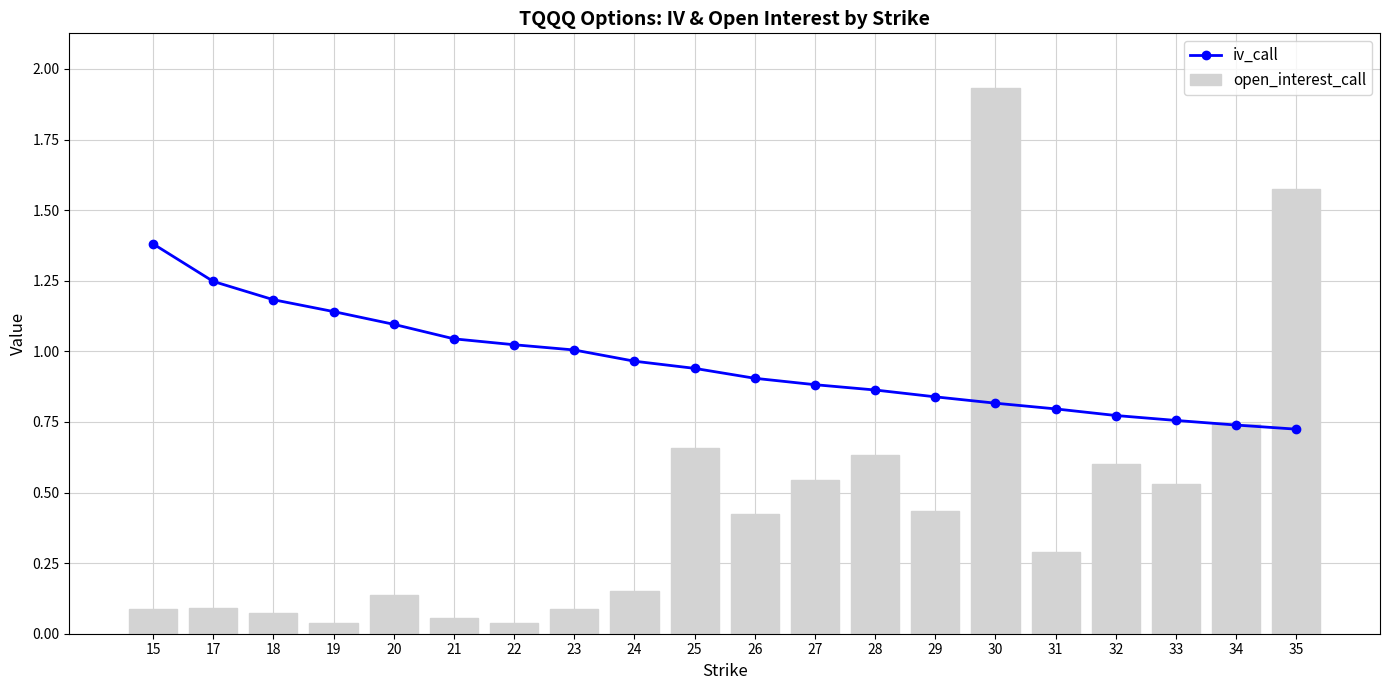

At which label does open_interest_call reach its minimum?

19